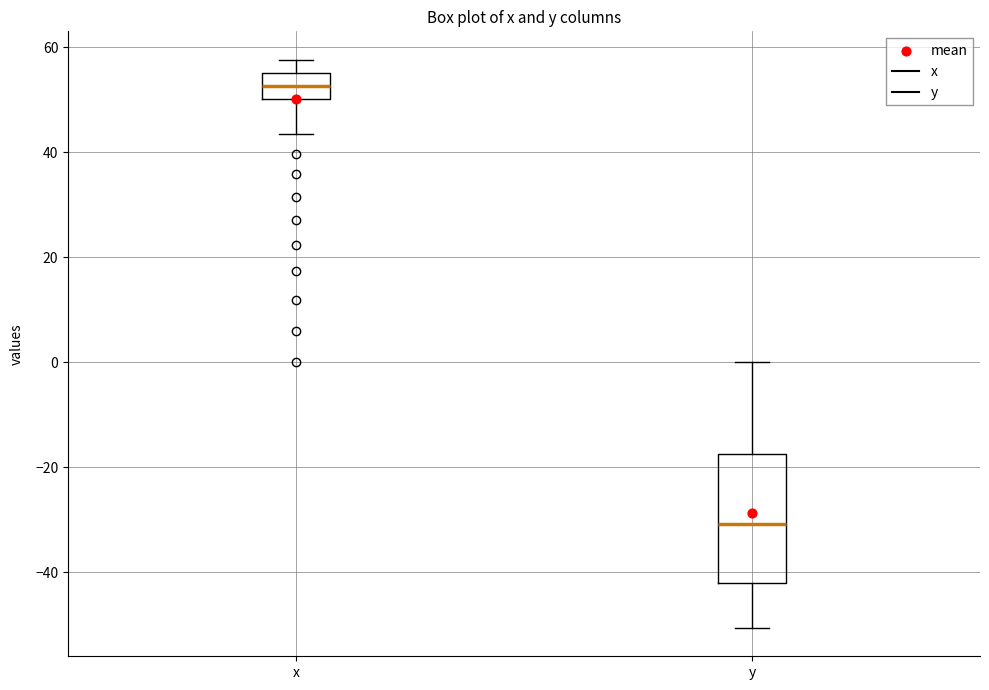

Reading left to right, transcribe this box plot: for each box, give where its median line is, the range the box spans, and where its two whiskers end, as read against the y-axis. The values are not printed on the chart, so give them approximately, as read against the axis.

x: median 52, box 50 to 56, whiskers 44 to 58
y: median -30, box -42 to -18, whiskers -50 to 0